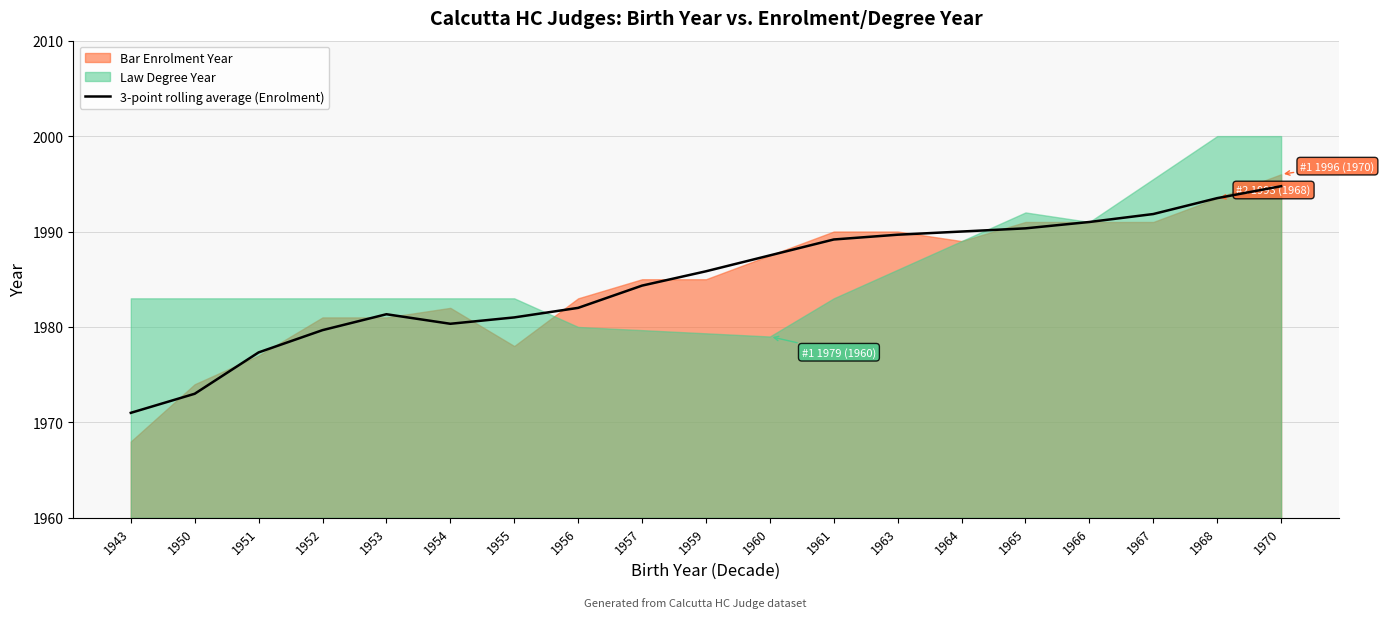

How many points are higher than both their immediate neighbors (excluding endpoints)?

1